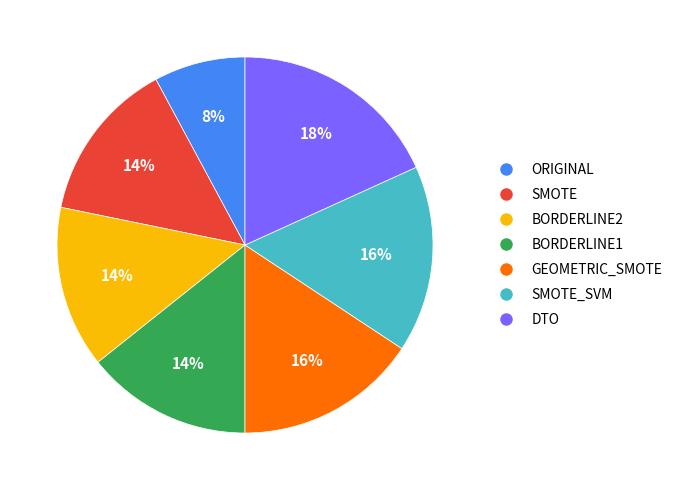

Which category has the smallest portion of the pie?

ORIGINAL